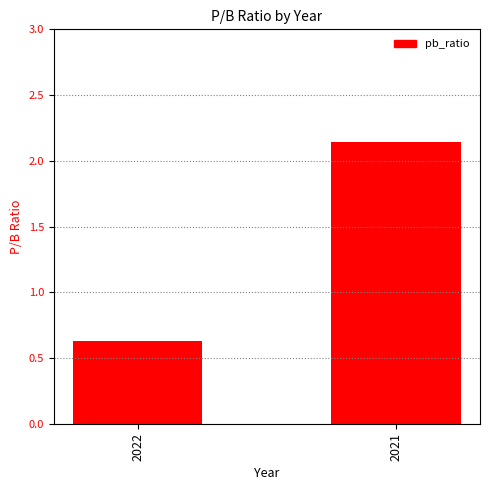

At which category does the chart reach its minimum across all series?

2022